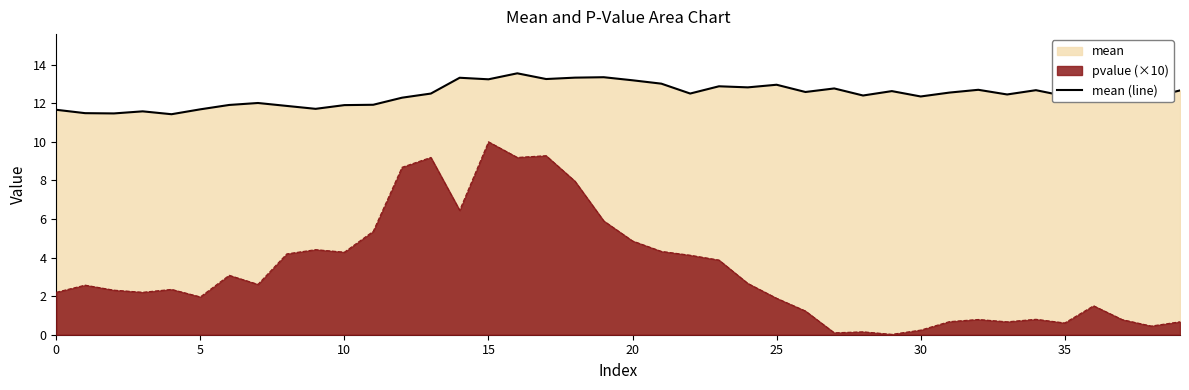

What is the difference between the maximum and minimum values in the pvalue (×10) series?

10.0